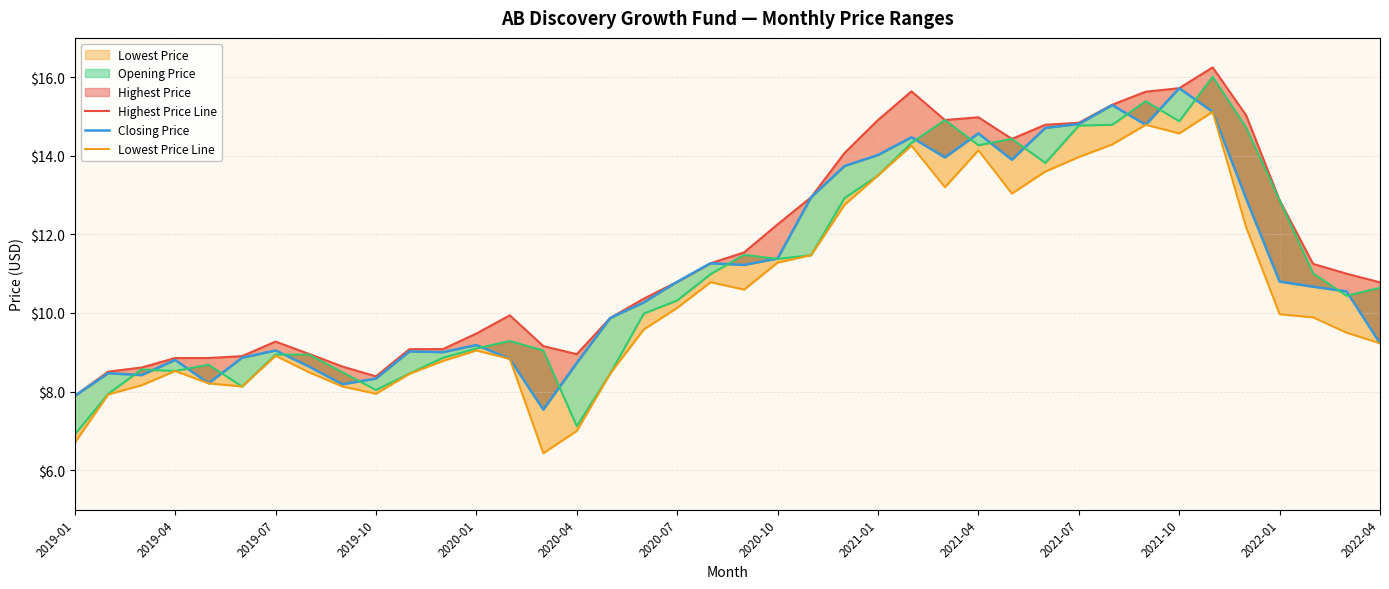

What is the sum of the Closing Price values at 31 and 2022-01?

24.5